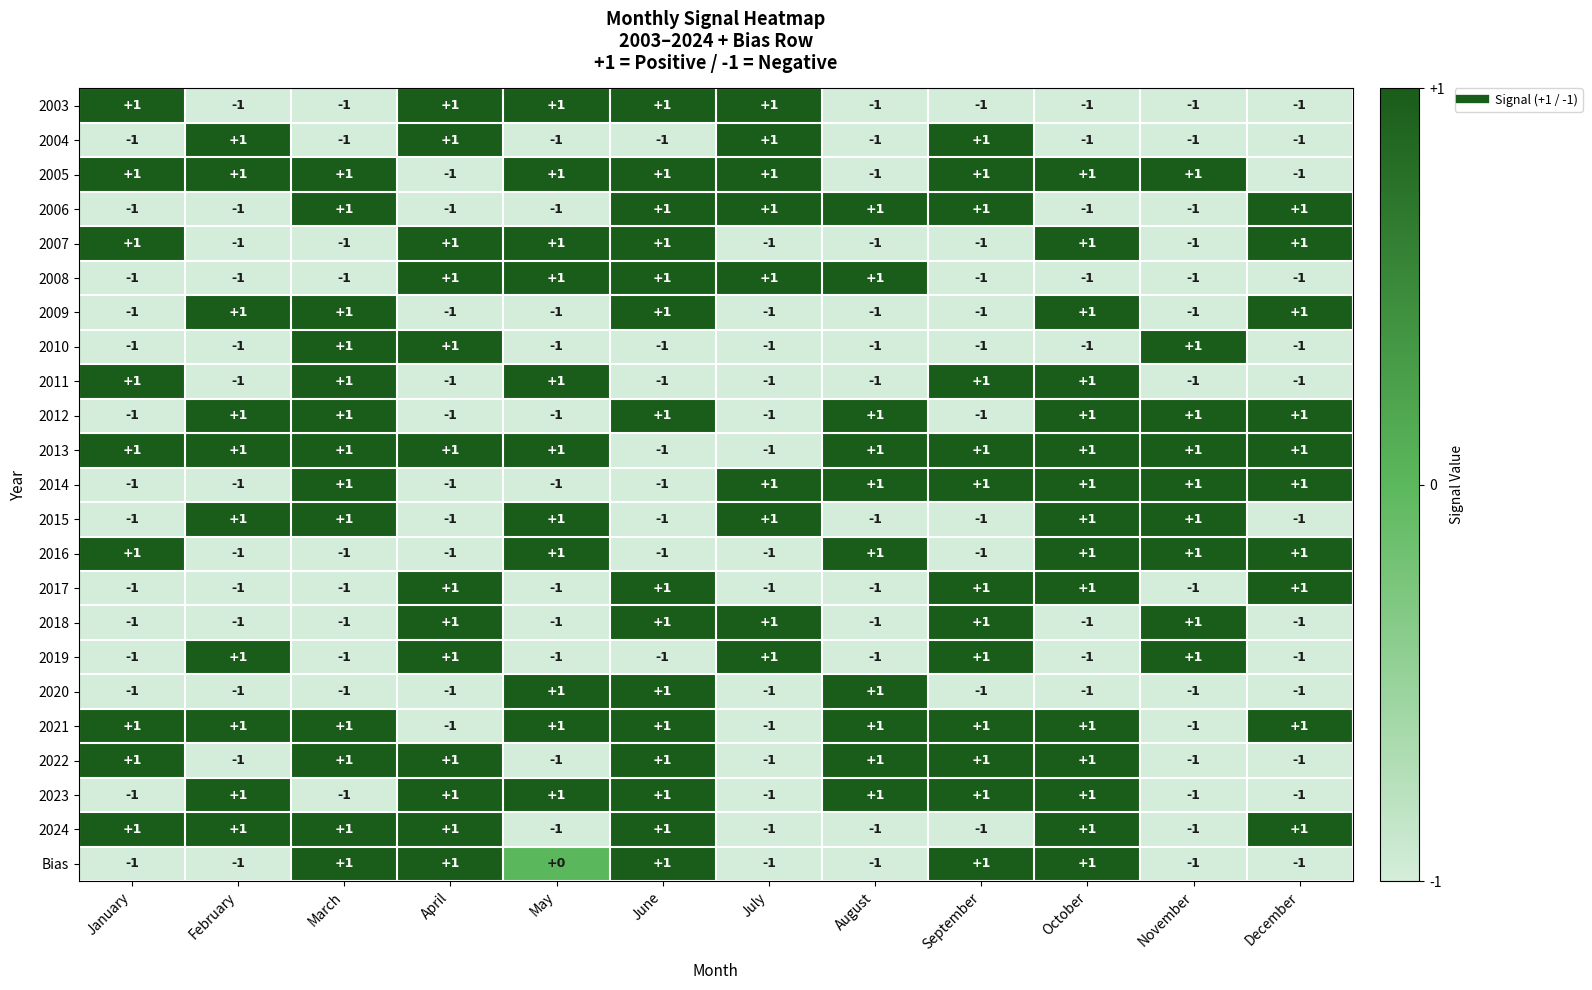

At how many categories does at least one series exceed 0?

12